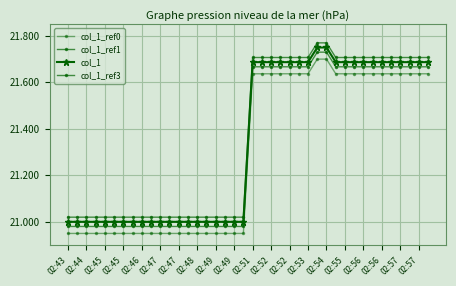

Count the number of categories in the chart.

40